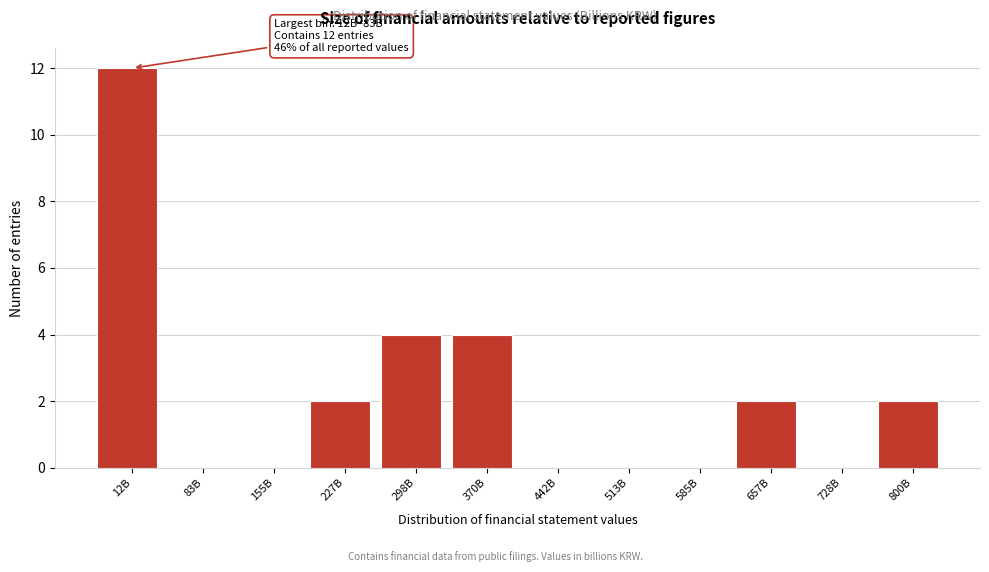

Reading right to left, list all the values displayed in this chart.

800B=2	728B=0	657B=2	585B=0	513B=0	442B=0	370B=4	298B=4	227B=2	155B=0	83B=0	12B=12